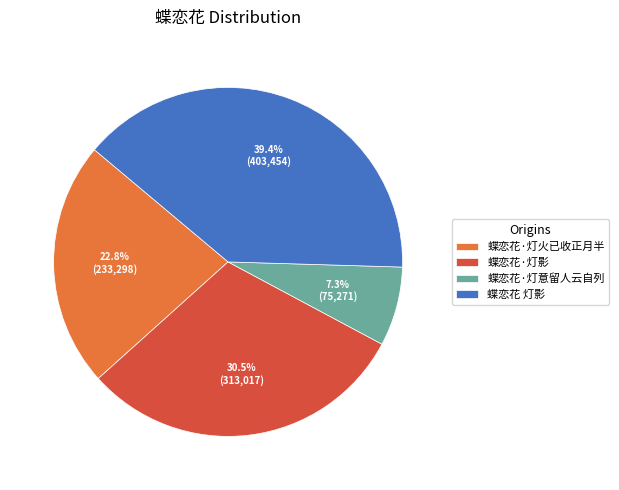

Count the number of slices in the pie.

4